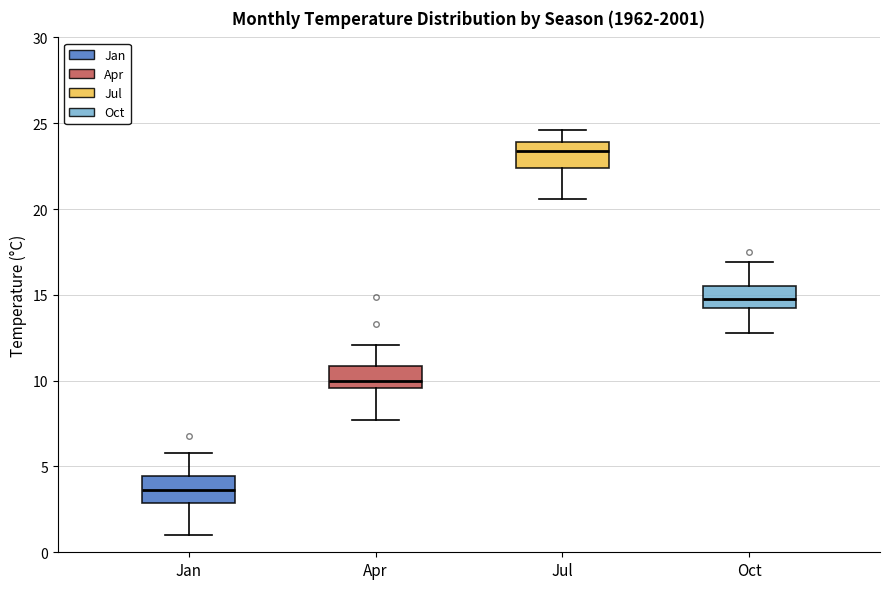

Reading left to right, read every box against the y-axis: the position of its median line, the range the box covers, and the ends of its whiskers. The values are not printed on the chart, so give them approximately, as read against the axis.

Jan: median 3.5, box 3.0 to 4.5, whiskers 1.0 to 6.0
Apr: median 10.0, box 9.5 to 11.0, whiskers 7.5 to 12.0
Jul: median 23.5, box 22.5 to 24.0, whiskers 20.5 to 24.5
Oct: median 15.0, box 14.5 to 15.5, whiskers 13.0 to 17.0